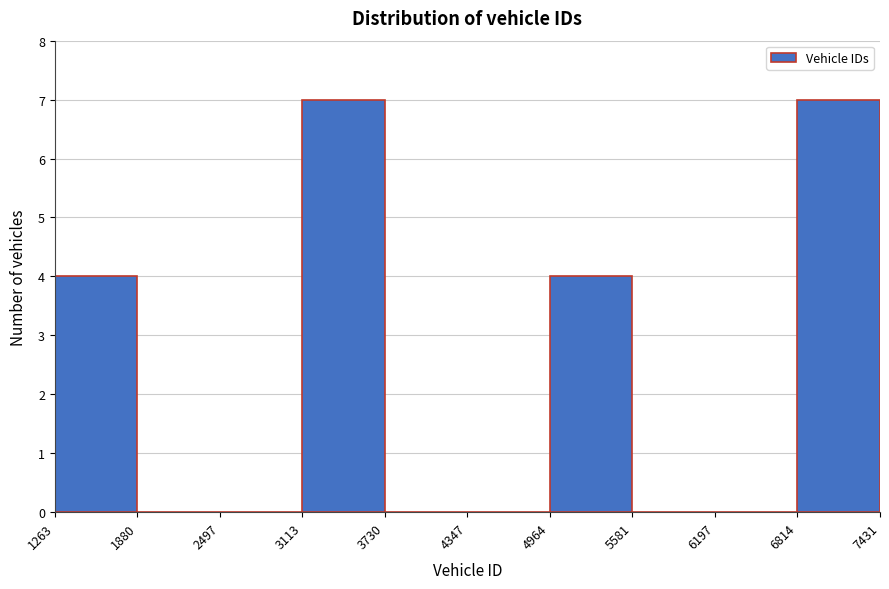

Reading left to right, list every bar in this chart as the range it spans on the x-axis followed by its height. The values are not printed on the chart, so give them approximately, as read against the axis.

1263 to 1880: 4
1880 to 2497: 0
2497 to 3113: 0
3113 to 3730: 7
3730 to 4347: 0
4347 to 4964: 0
4964 to 5581: 4
5581 to 6197: 0
6197 to 6814: 0
6814 to 7431: 7